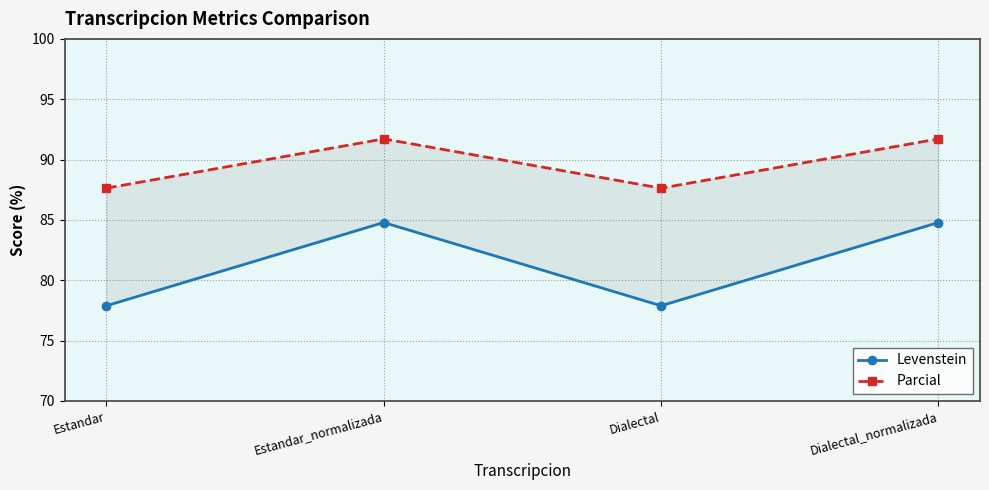

Between Estandar and Estandar_normalizada, which is larger?

Estandar_normalizada